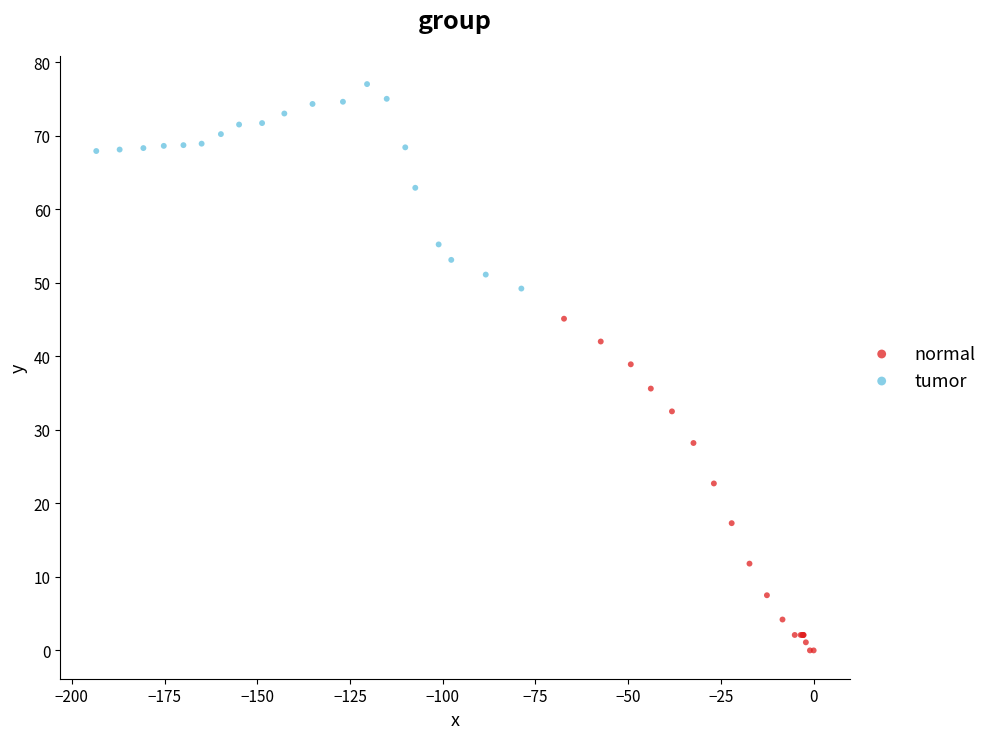

Which series has the widest spread of Y values?

normal